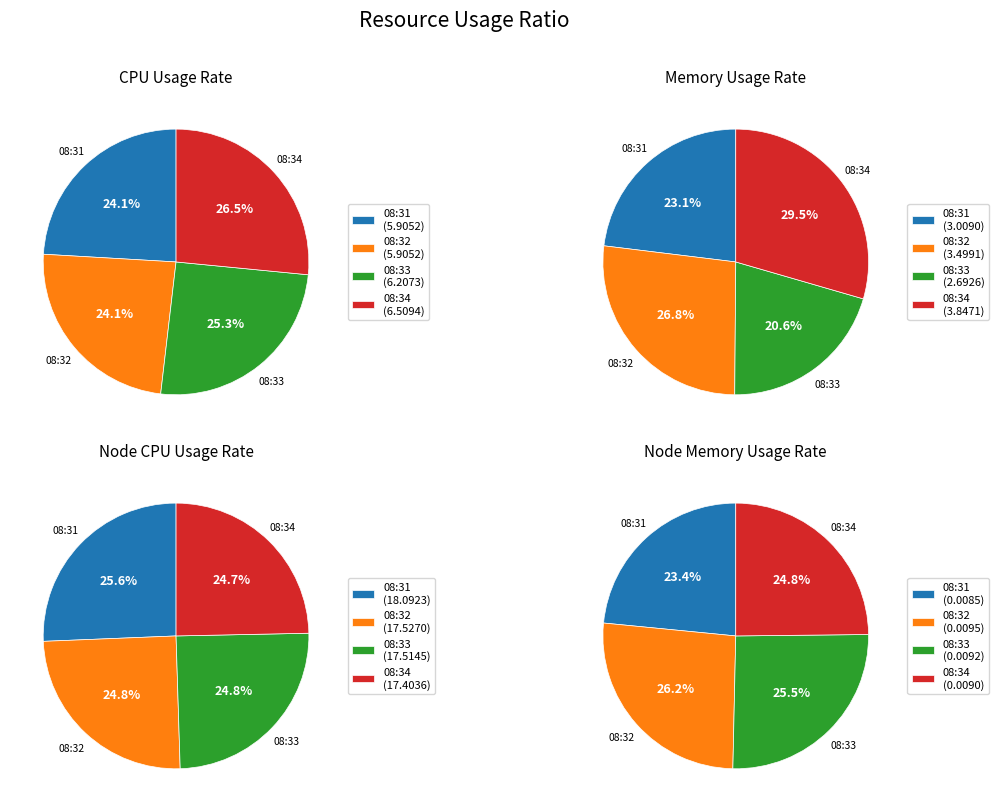

Which category has the smallest portion of the pie?

08:31